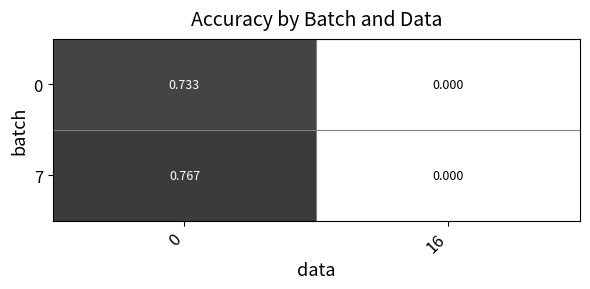

Rank the series by their maximum value, from lowest to highest.

0, 7